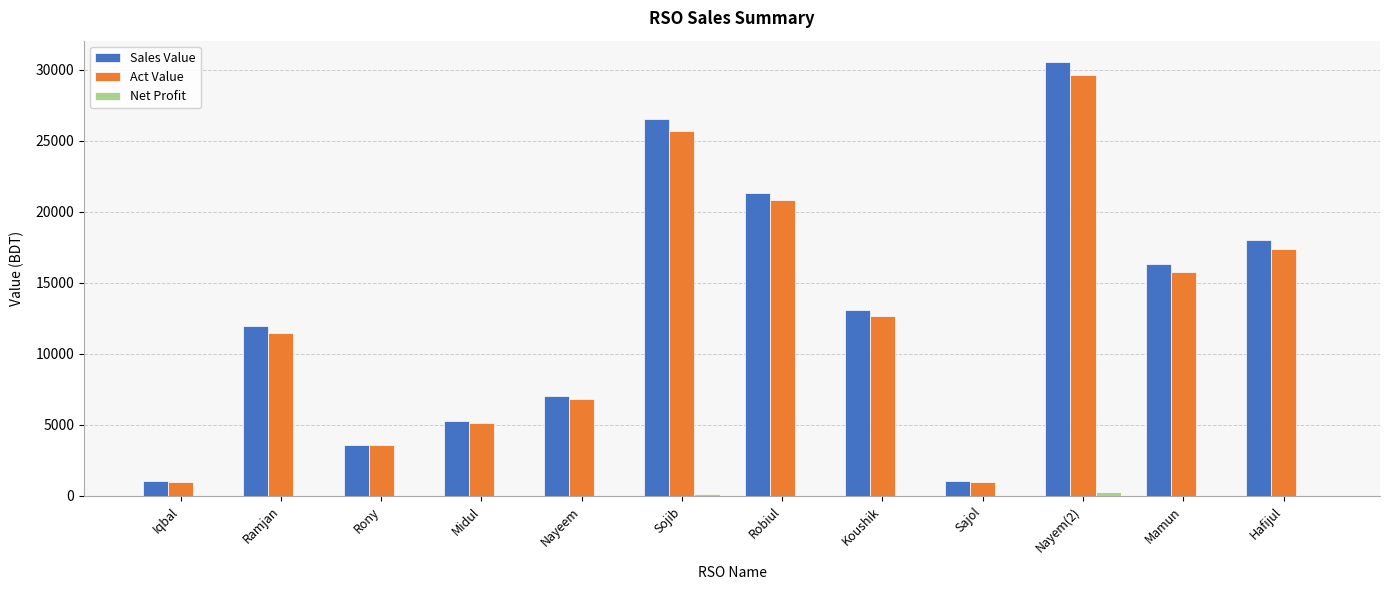

What is the average value of the Act Value series?

12580.3